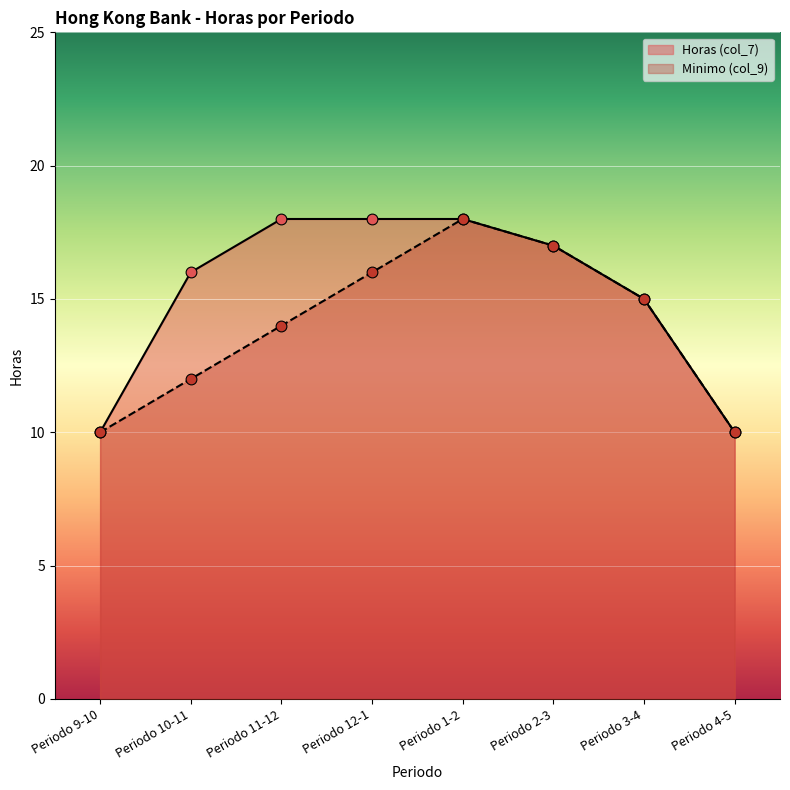

Which series reaches the minimum Y coordinate?

Horas (col_7)